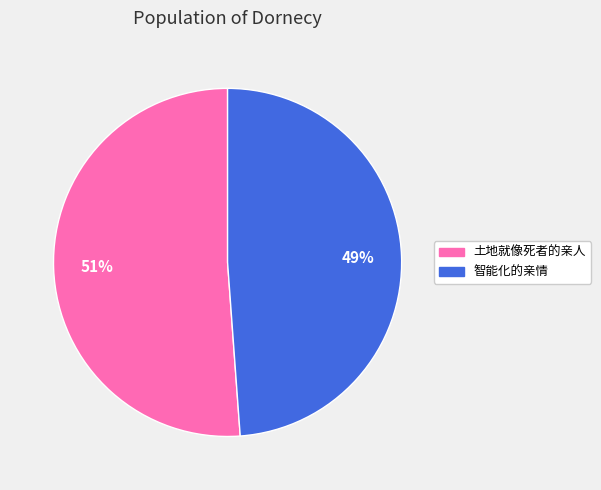

To the nearest percent, what is the combined percentage of 智能化的亲情 and 土地就像死者的亲人?

100%